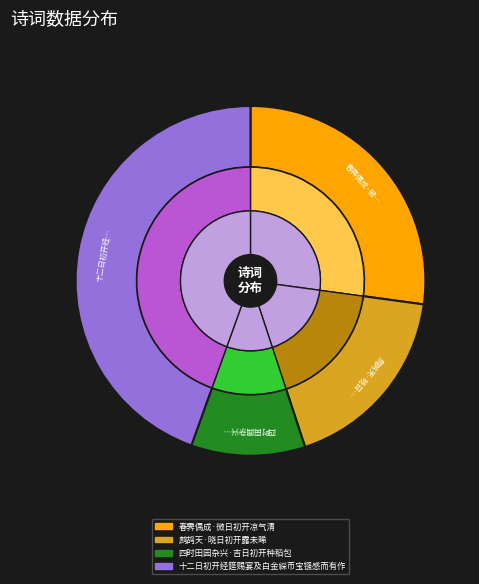

To the nearest percent, what percentage of the pie is 鹧鸪天·晓日初开露未晞?

18%